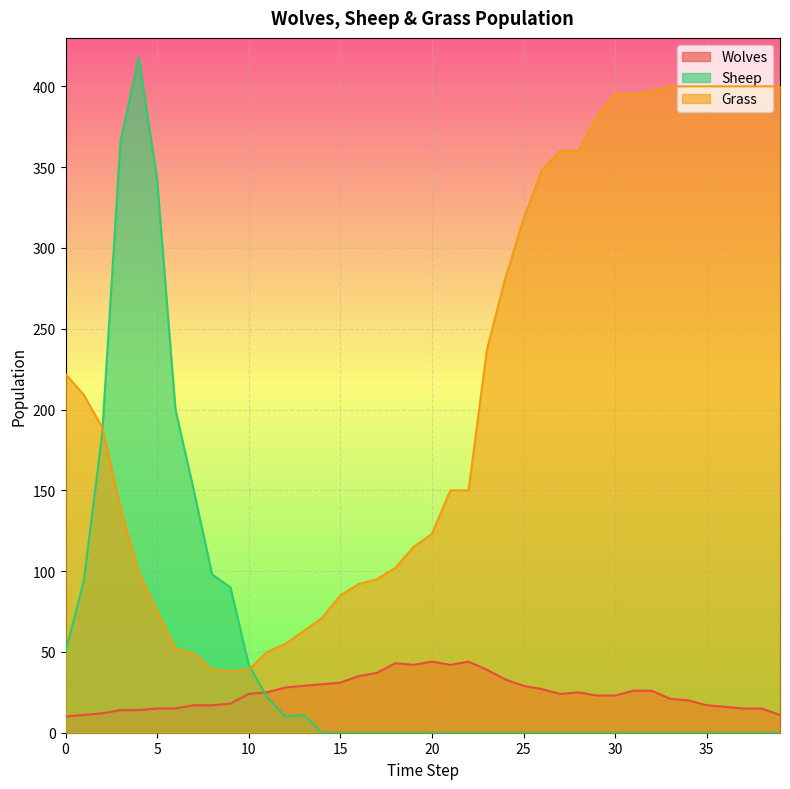

Count the number of data series in this chart.

3